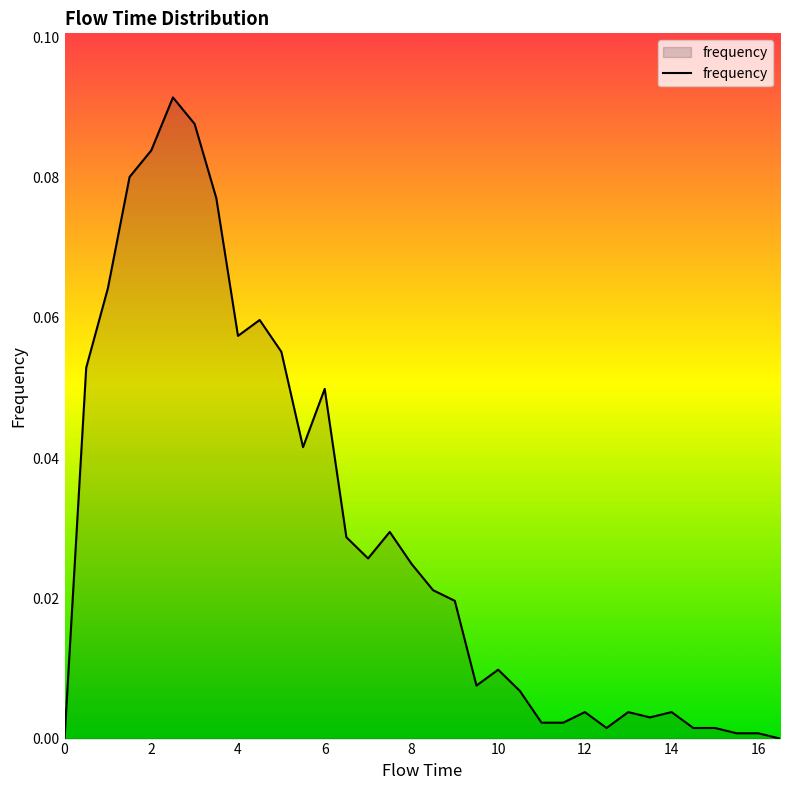

Rank the categories by value from lowest to highest.

0.0, 16.5, 15.5, 16.0, 12.5, 14.5, 15.0, 11.0, 11.5, 13.5, 12.0, 13.0, 14.0, 10.5, 9.5, 10.0, 9.0, 8.5, 8.0, 7.0, 6.5, 7.5, 5.5, 6.0, 0.5, 5.0, 4.0, 4.5, 1.0, 3.5, 1.5, 2.0, 3.0, 2.5